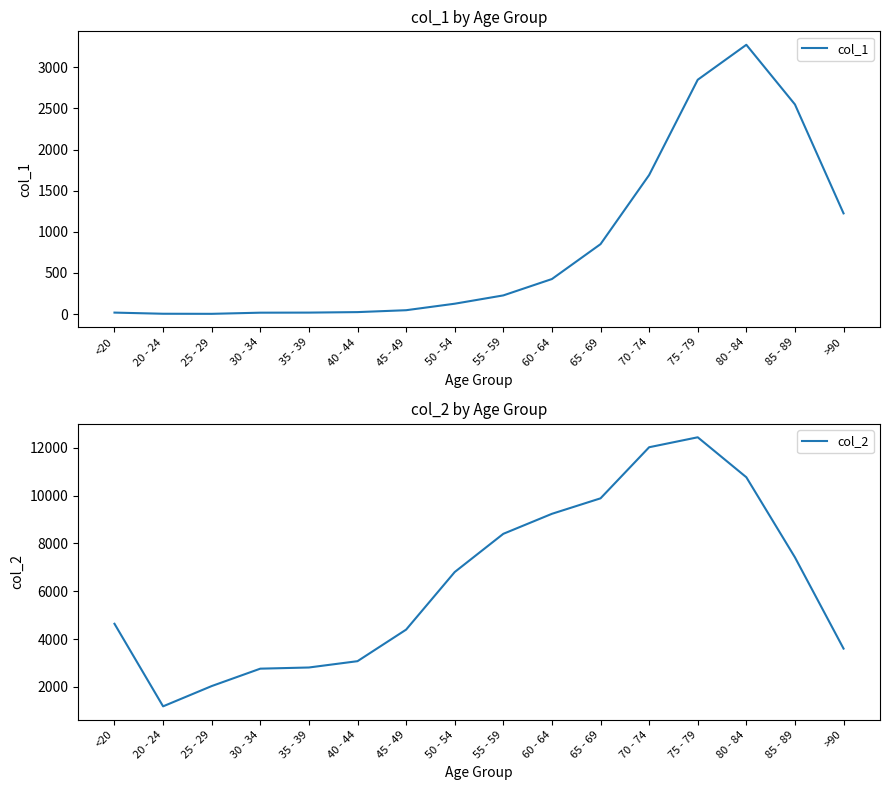

What is the difference between the col_1 values at 35 - 39 and 85 - 89?

2530